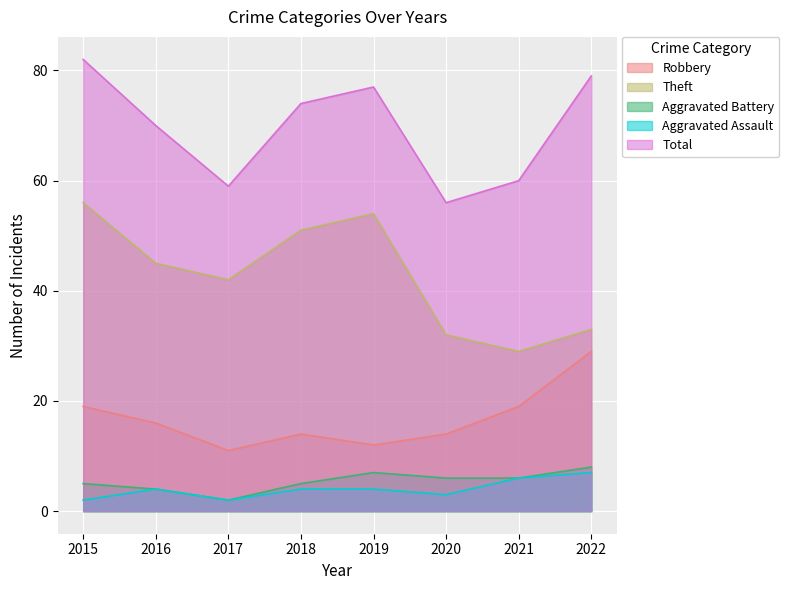

The value of Total at 2017 is 59. True or false?

True